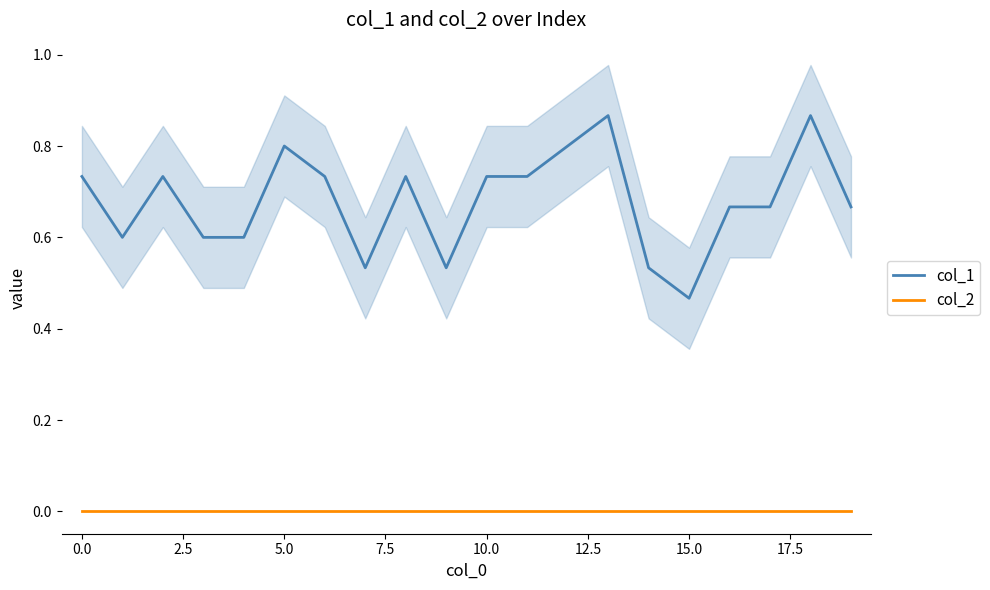

Which category has the highest value across all series?

13